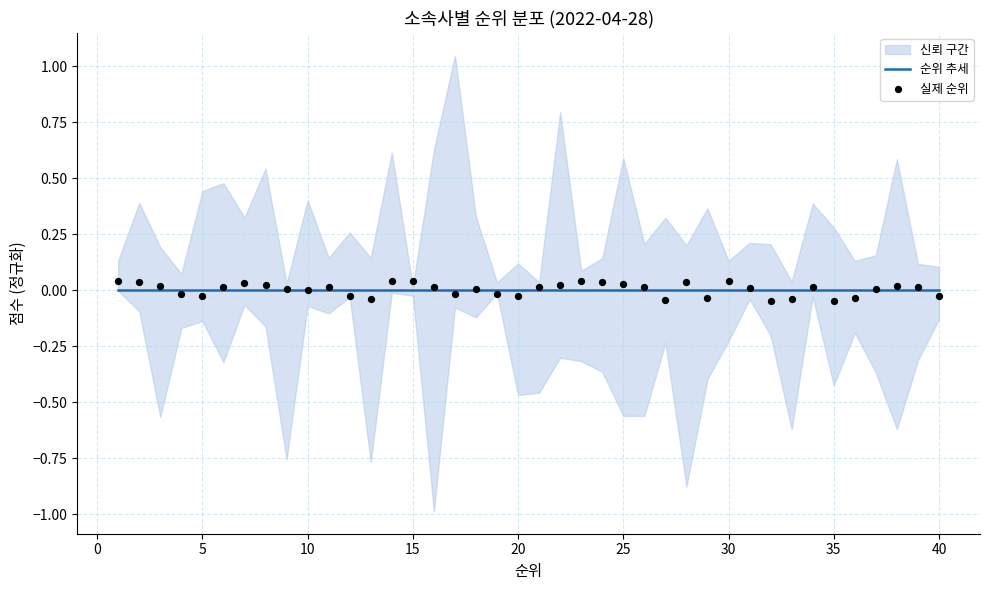

At how many categories does at least one series exceed 0?

26